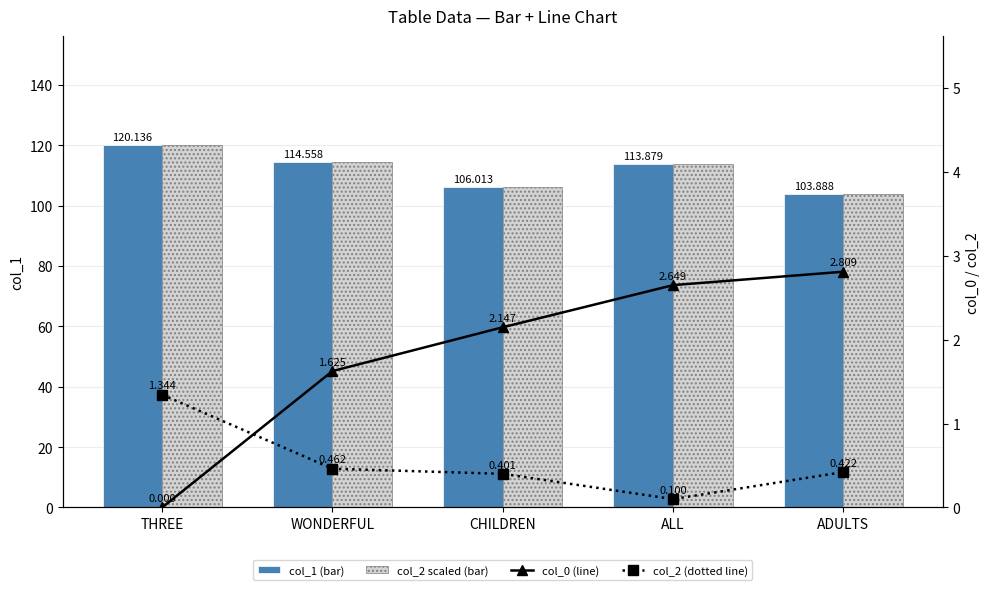

How many data points in col_0 are less than 2?

2